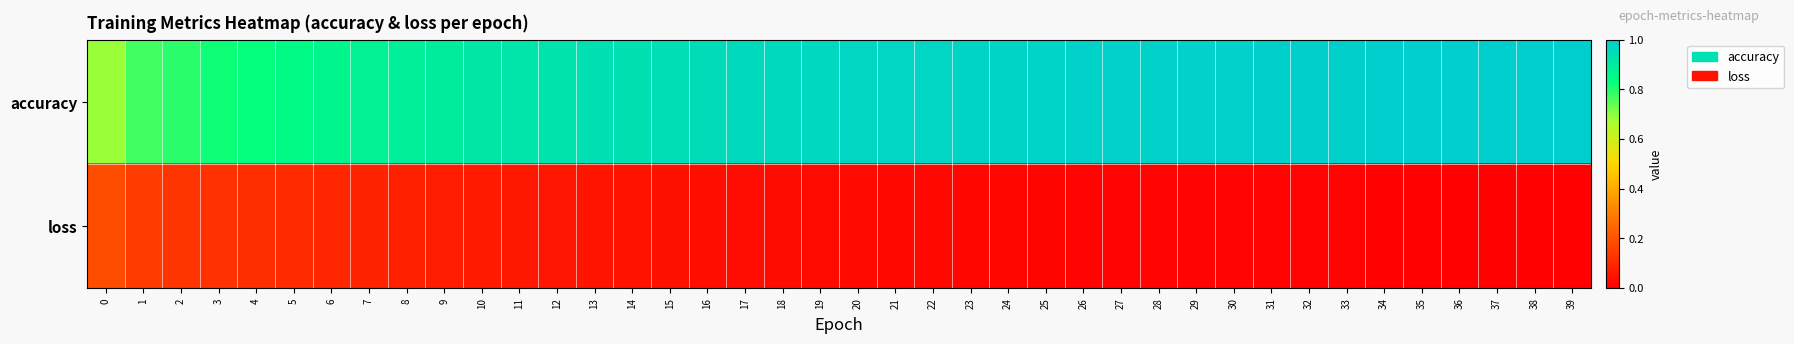

What is the maximum value shown in the chart?

1.0